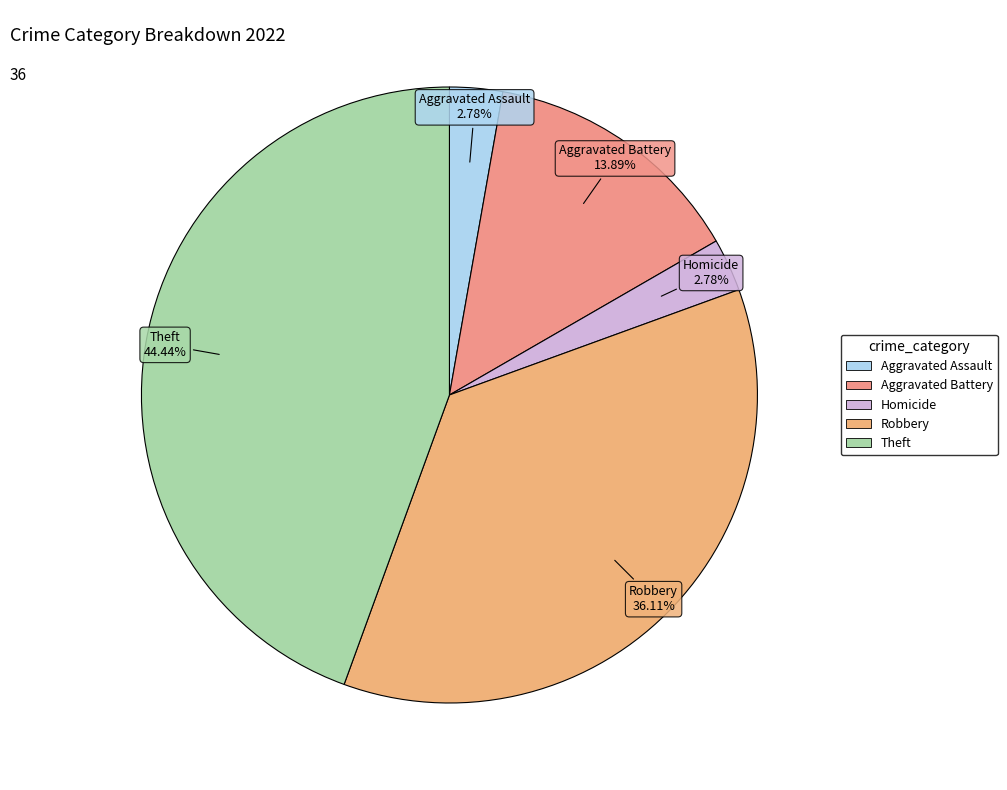

What is the largest slice in the pie chart?

Theft